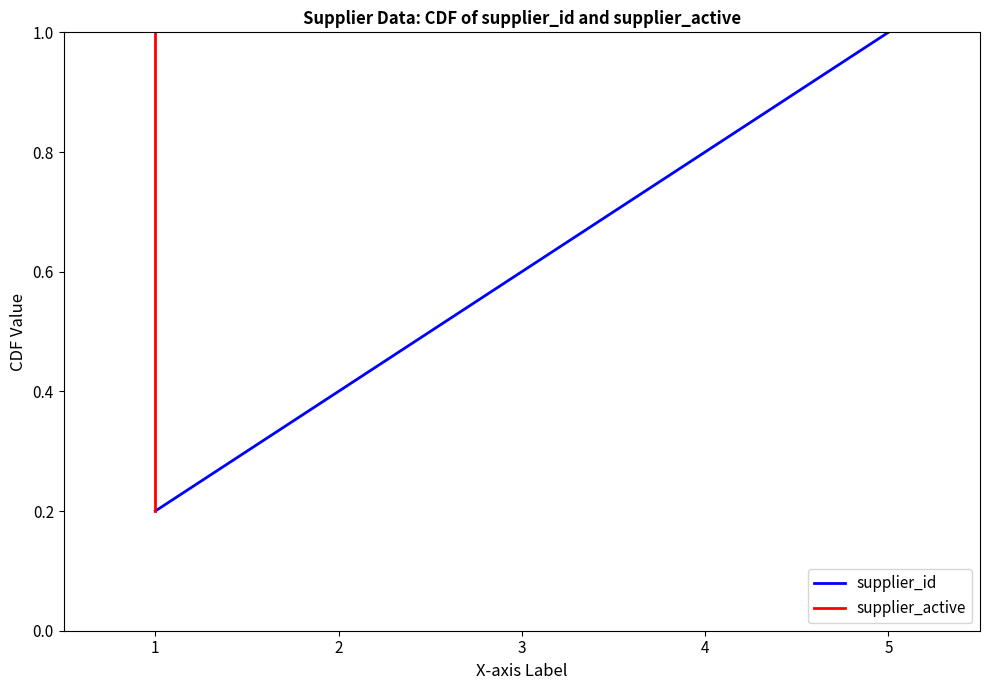

Reading left to right, list all the values displayed in this chart.

supplier_id: 0=0.2	1=0.4	2=0.6	3=0.8	4=1.0
supplier_active: 0=0.2	1=0.4	2=0.6	3=0.8	4=1.0